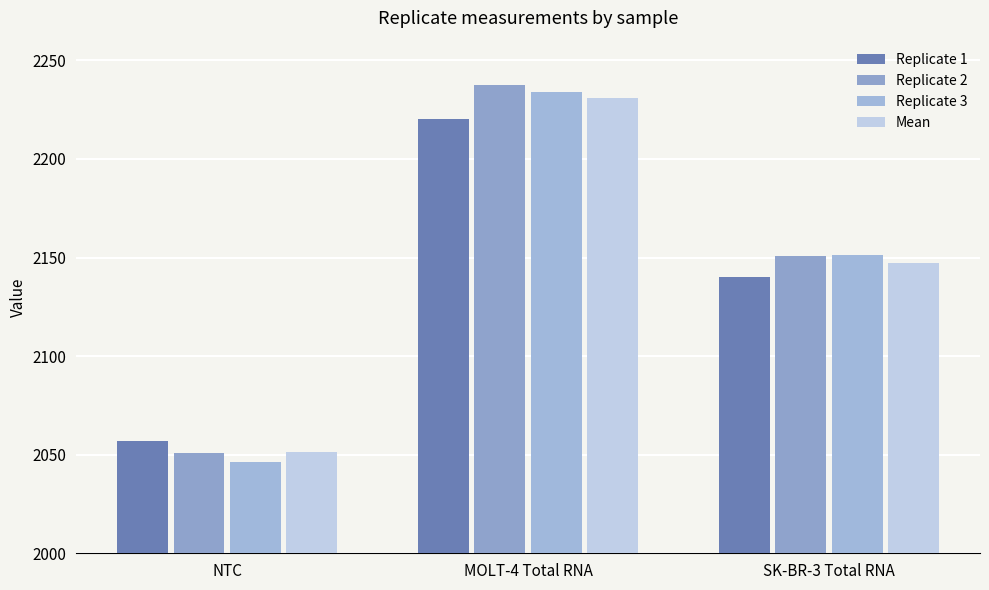

What is the spread (max minus min) of values at NTC?

10.3